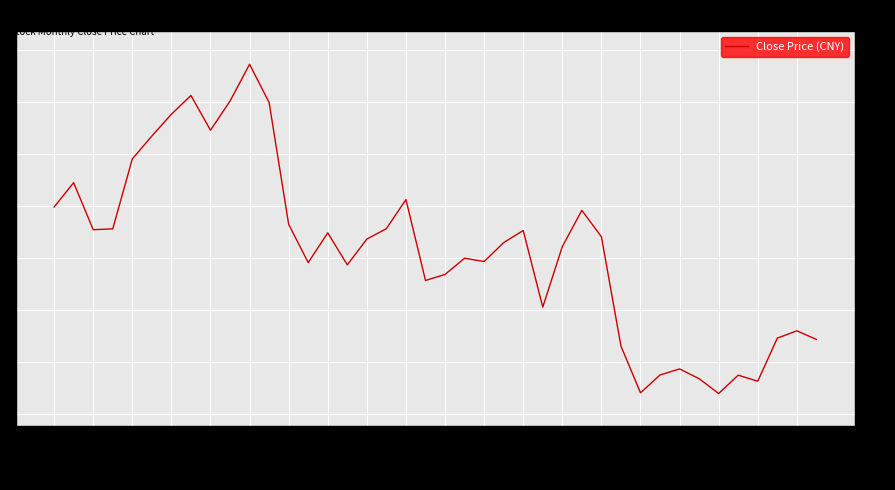

How many interior local valleys (lower than both neighbors) does the data have?

10